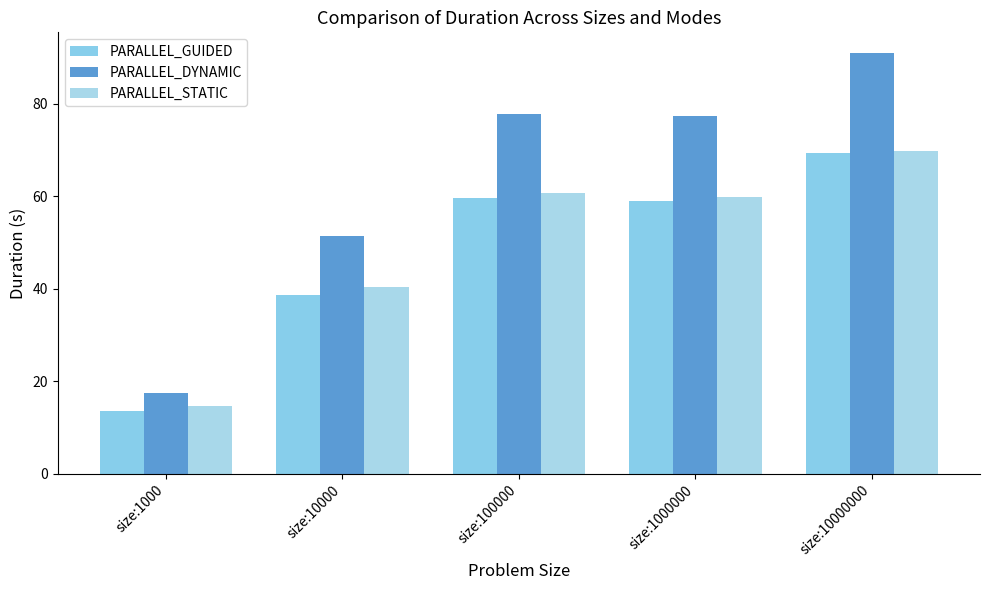

Between size:100000 and size:10000000, which series saw the biggest shift?

PARALLEL_DYNAMIC